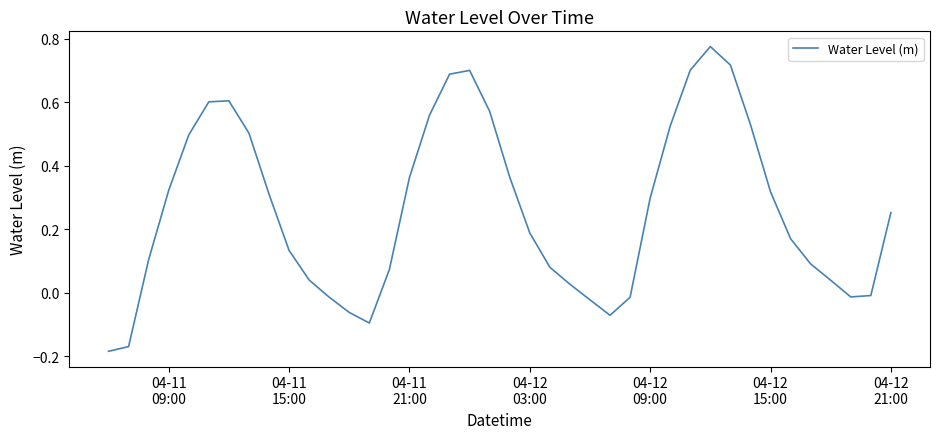

Does the chart have visible grid lines?

No